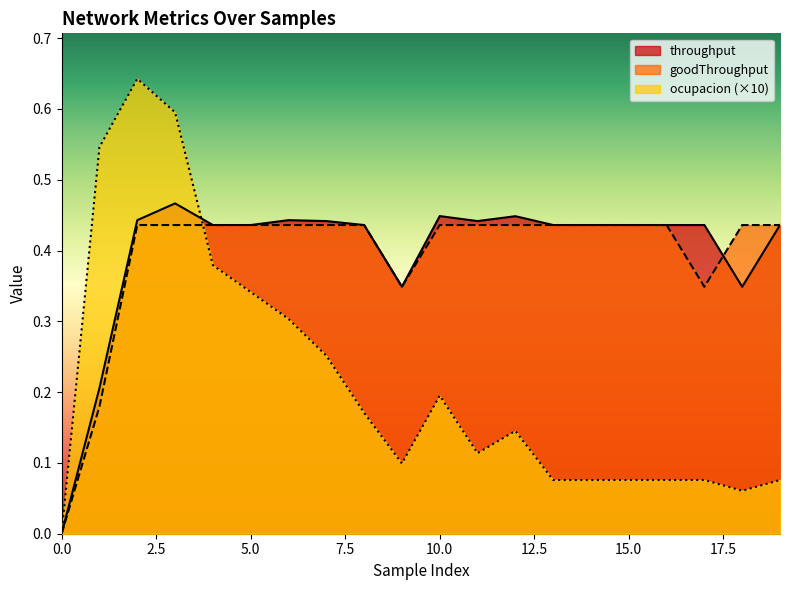

What is the value of the goodThroughput point at the 20th from the left?

0.4